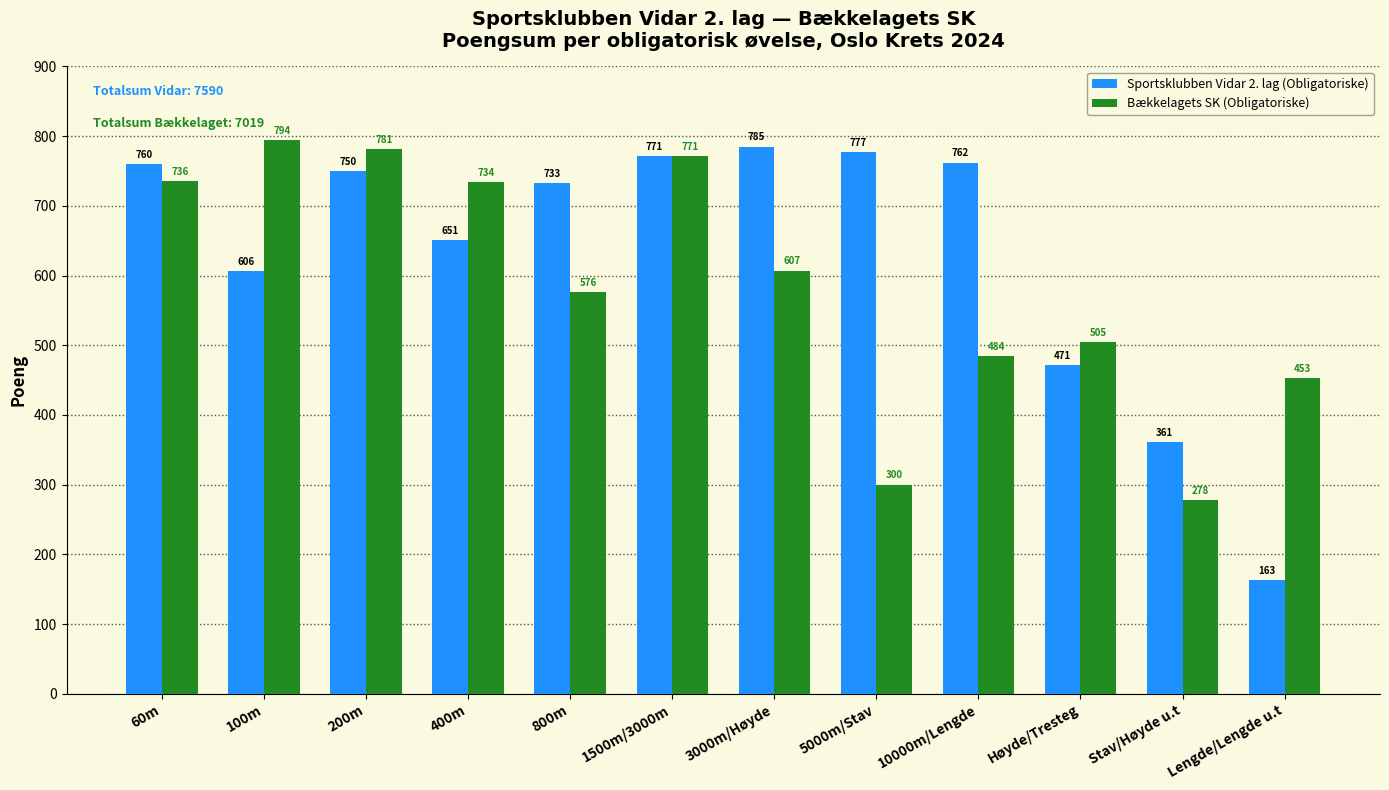

What is the value of the Sportsklubben Vidar 2. lag (Obligatoriske) bar at the 7th from the left?

785